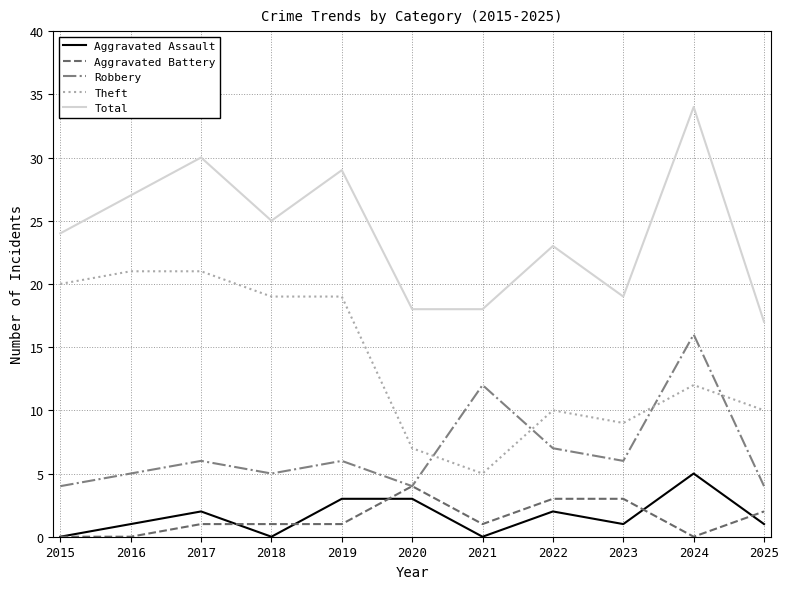

True or false: Total has more than 0 interior local peaks.

True